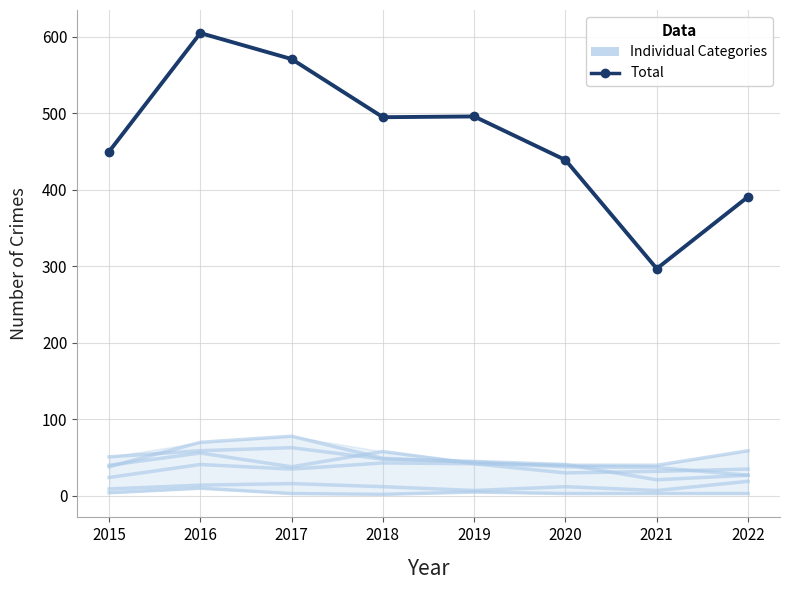

What is the value of the Aggravated Assault point at the 6th from the left?

30